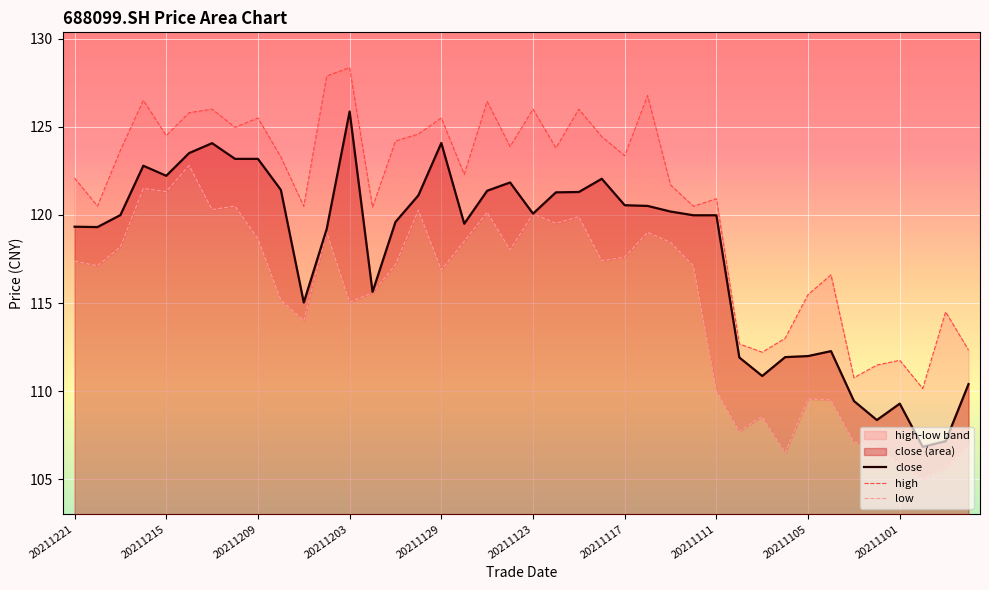

Is the value of high at 20211210 greater than the value of low at 20211124?

Yes